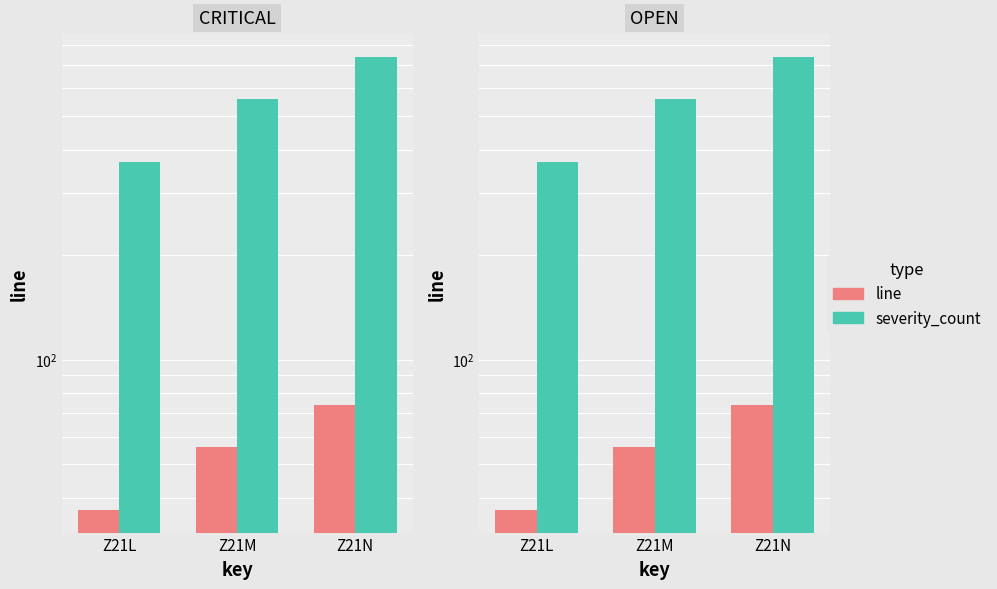

What is the sum of all severity_count values?

1670